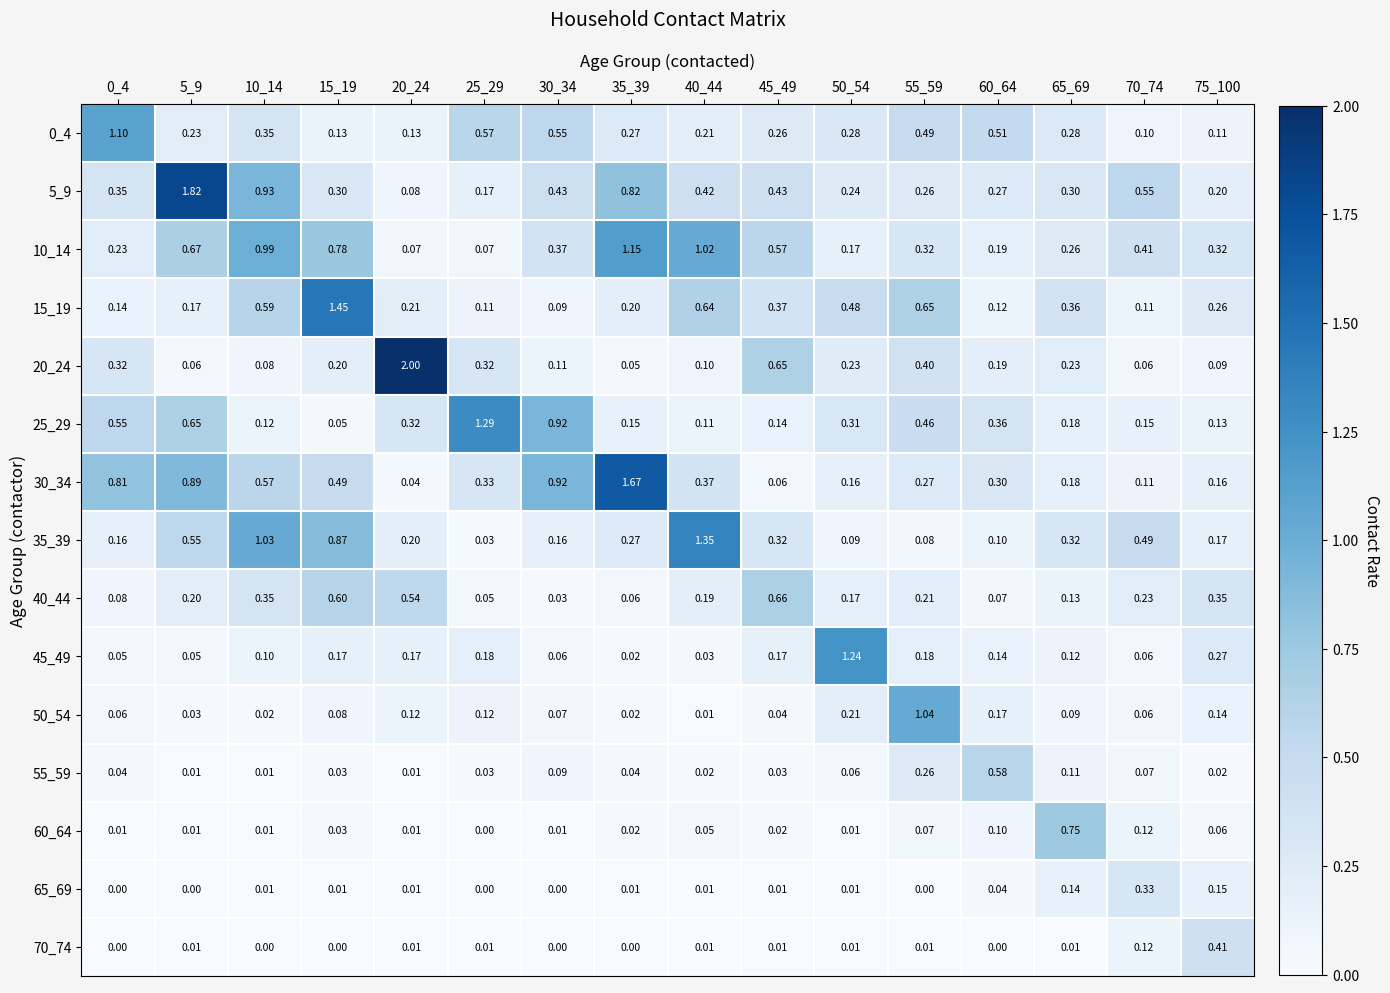

Is the value of 30_34 at 10_14 greater than the value of 45_49 at 70_74?

Yes